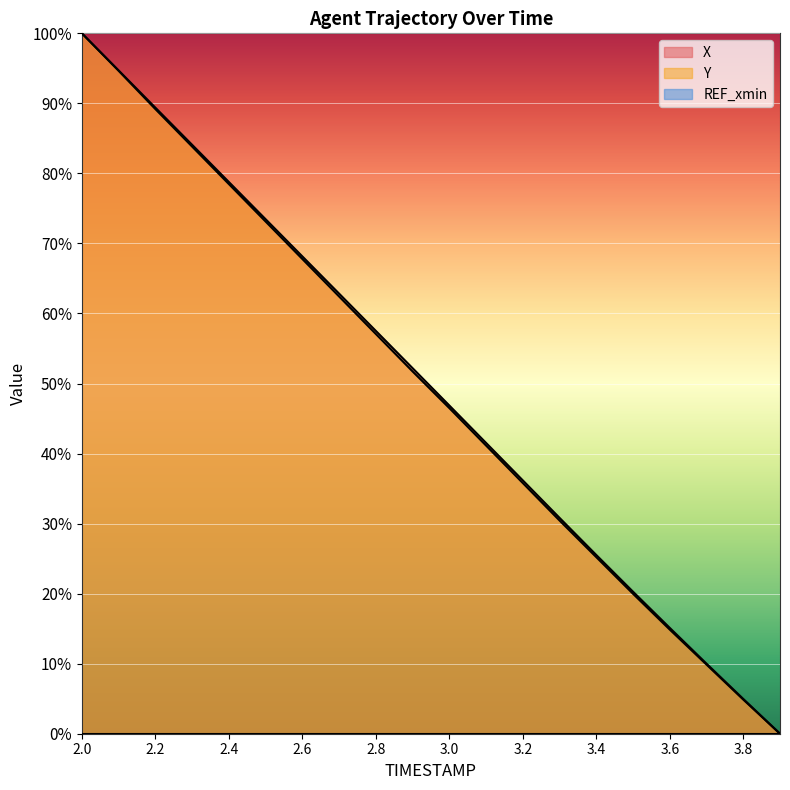

How many positive values does the X series have?

19